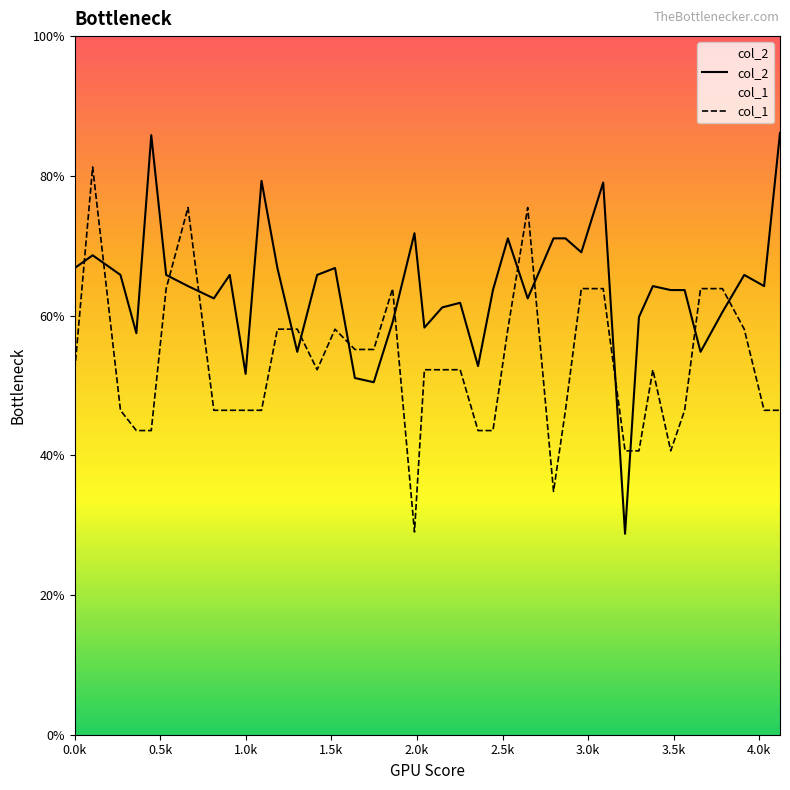

Which series has the largest total across all categories?

col_2